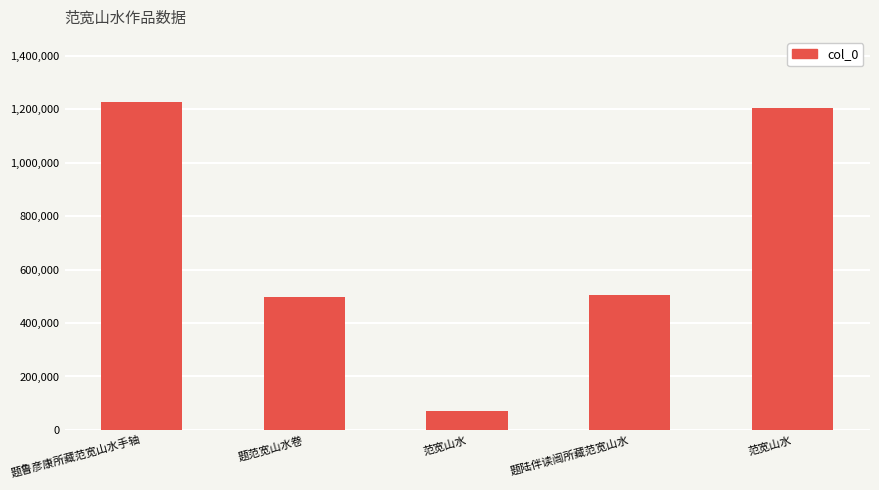

How many categories are shown in the chart?

5